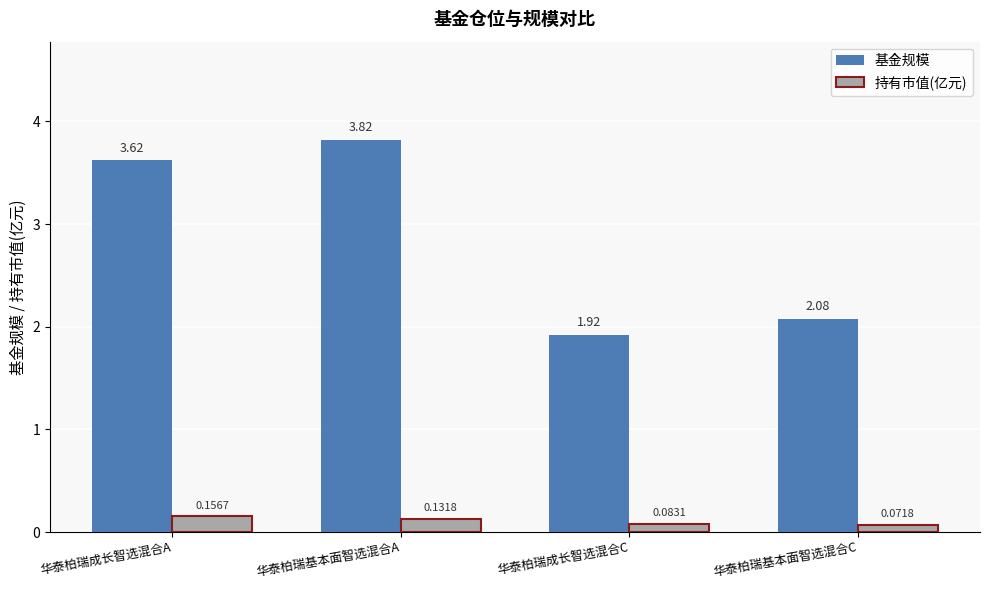

What is the label of the 2nd bar from the right?

华泰柏瑞成长智选混合C